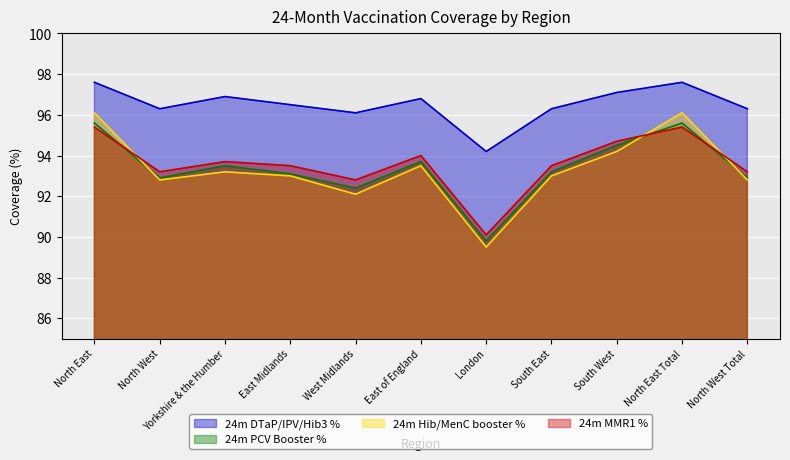

What is the label of the 2nd point from the left?

North West